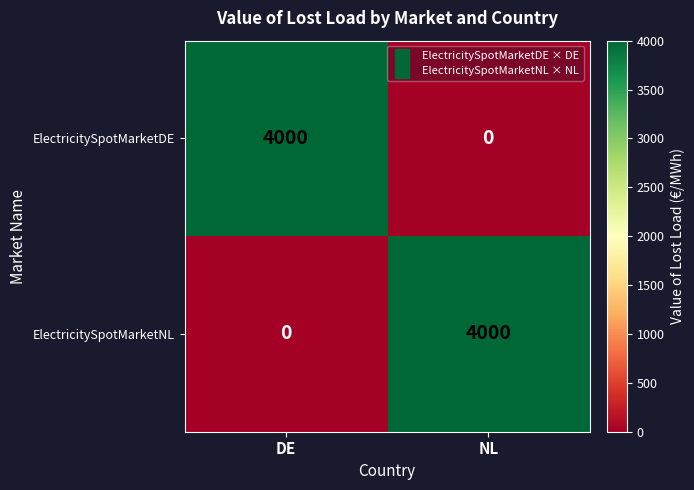

Reading right to left, what are all the values shown in this chart?

ElectricitySpotMarketDE: NL=0	DE=4000
ElectricitySpotMarketNL: NL=4000	DE=0